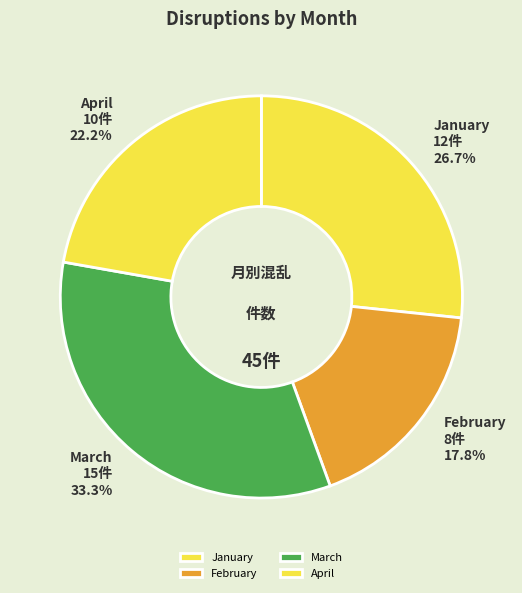

To the nearest percent, what is the average slice percentage?

25%